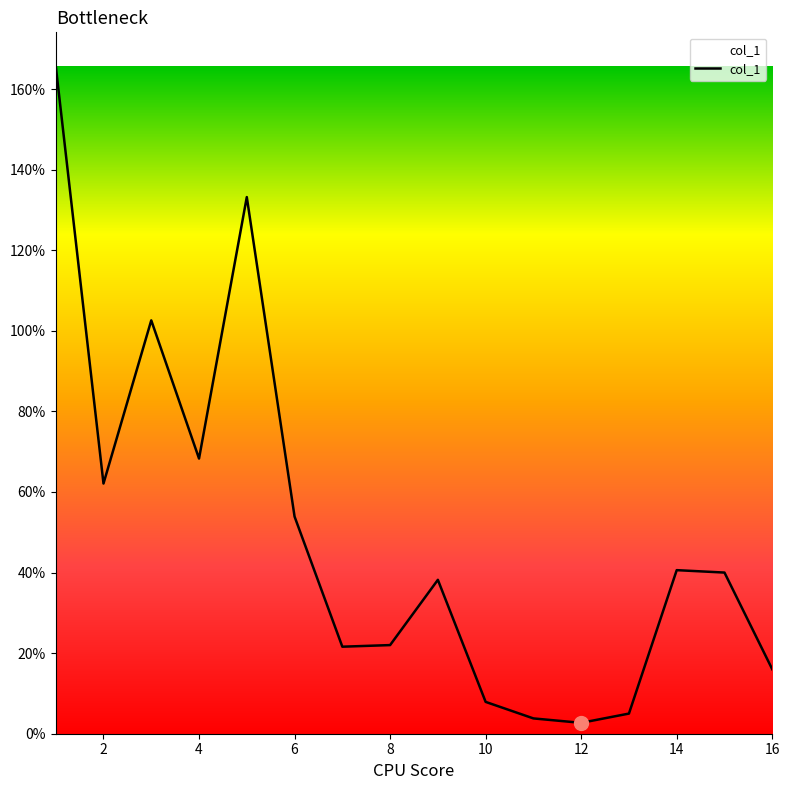

What is the maximum value shown in the chart?

165.8